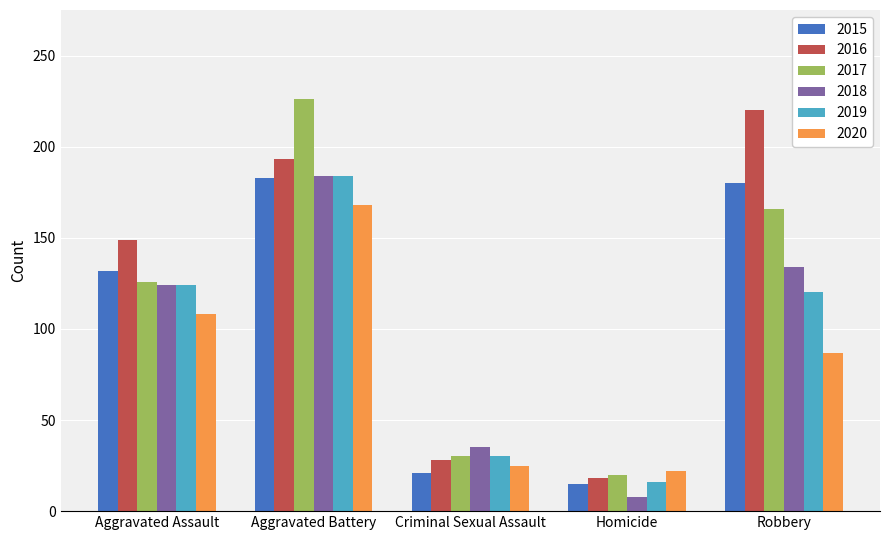

What value does the 2015 series have at Aggravated Battery?

183